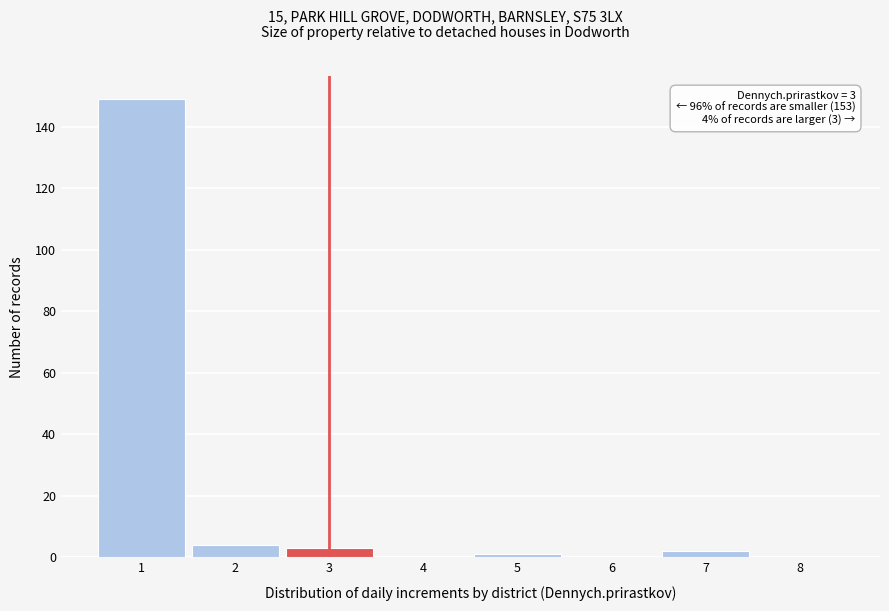

Over which range of the x-axis is the bar tallest?

0.5 to 1.5